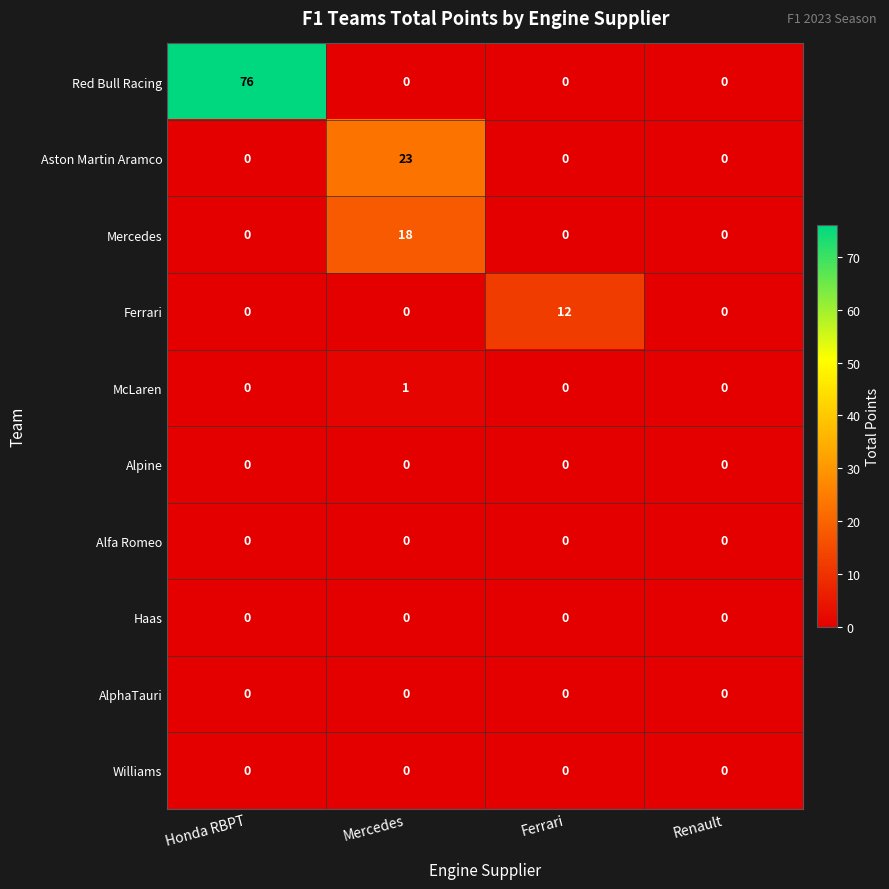

What is the spread (max minus min) of values at Honda RBPT?

76